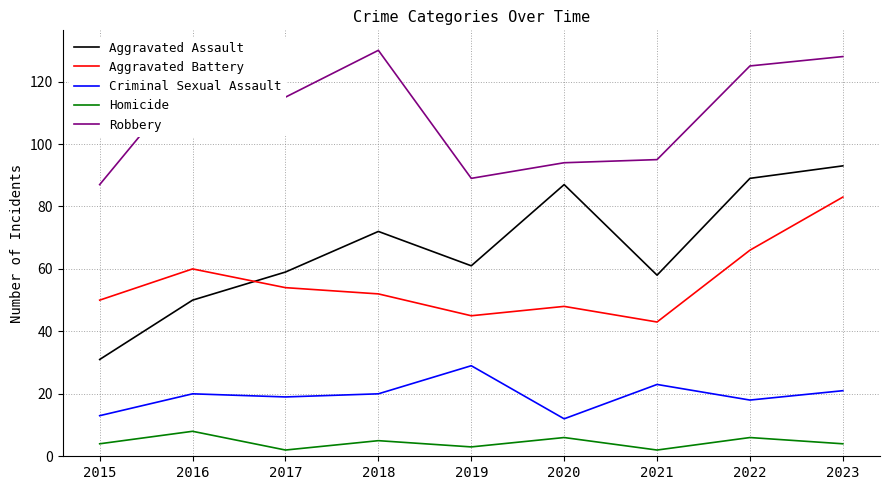

True or false: Robbery and Criminal Sexual Assault intersect in this chart.

False